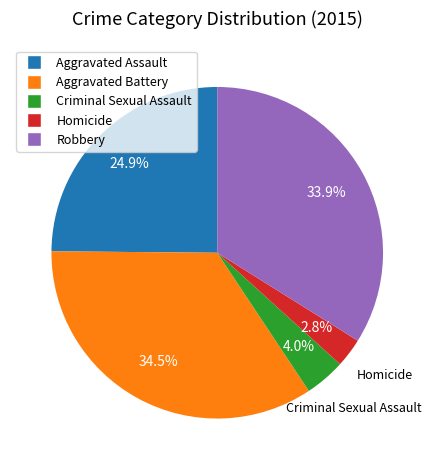

Rank the categories by value from lowest to highest.

Homicide, Criminal Sexual Assault, Aggravated Assault, Robbery, Aggravated Battery